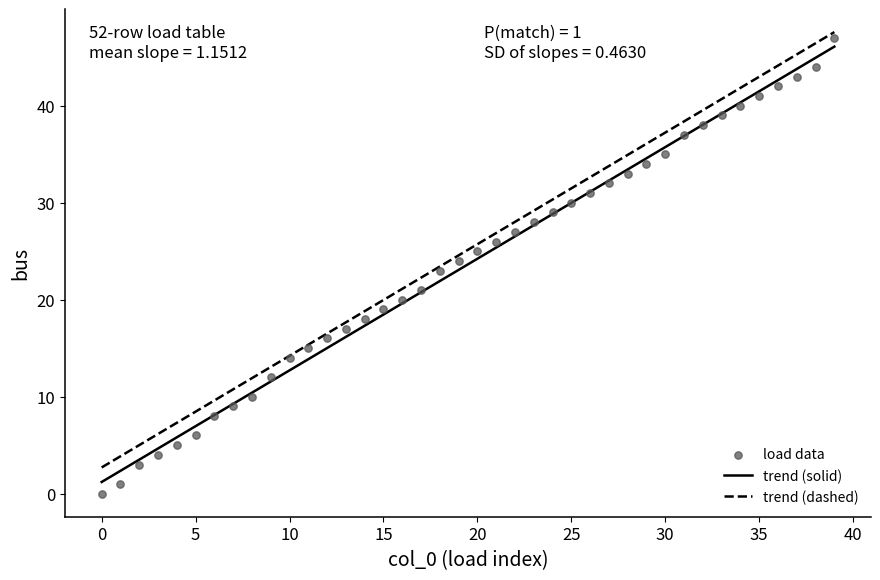

What is the range of Y values (max minus min)?

47